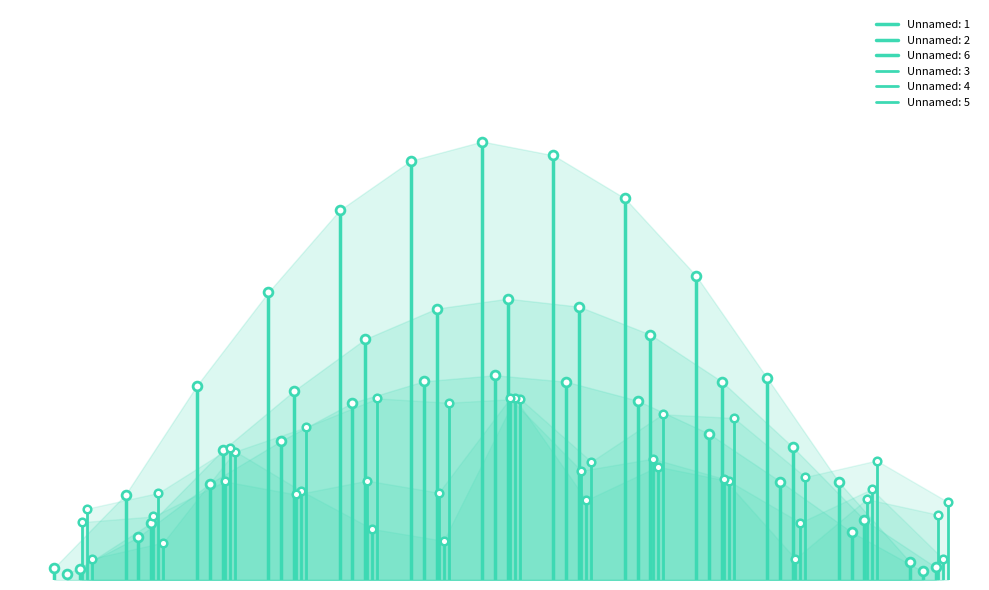

At which category is the sum across all series the highest?

12